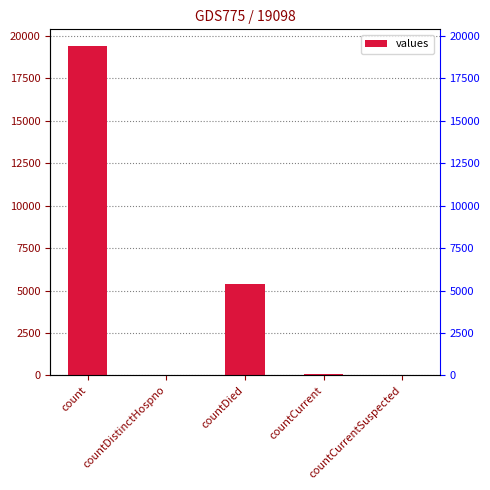

What is the greatest value displayed?

19420